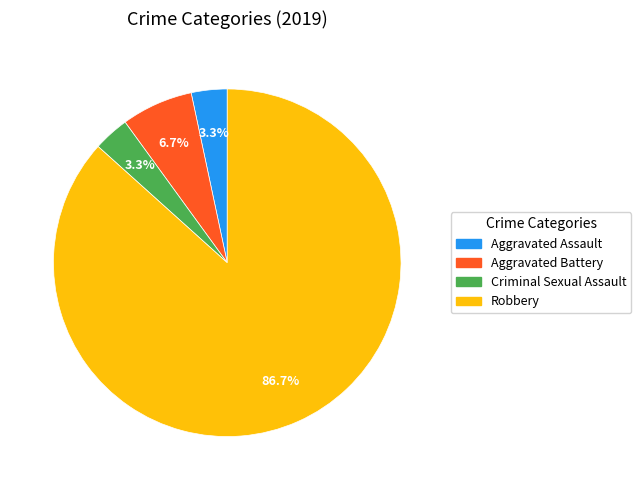

To the nearest percent, what percentage of the pie is Robbery?

87%